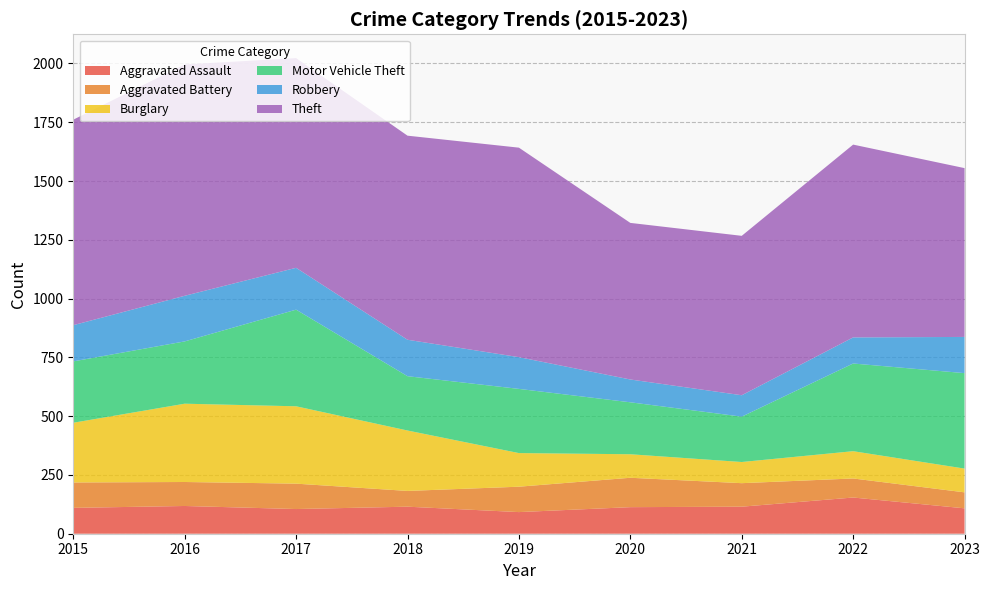

Reading right to left, extract all data points from this chart.

Aggravated Assault: 108	154	115	113	92	115	105	118	110
Aggravated Battery: 68	81	100	125	108	67	108	102	108
Burglary: 101	116	90	100	143	257	329	333	254
Motor Vehicle Theft: 406	373	193	221	273	231	411	265	261
Robbery: 154	111	91	97	135	155	178	194	154
Theft: 718	820	678	666	891	868	892	984	874